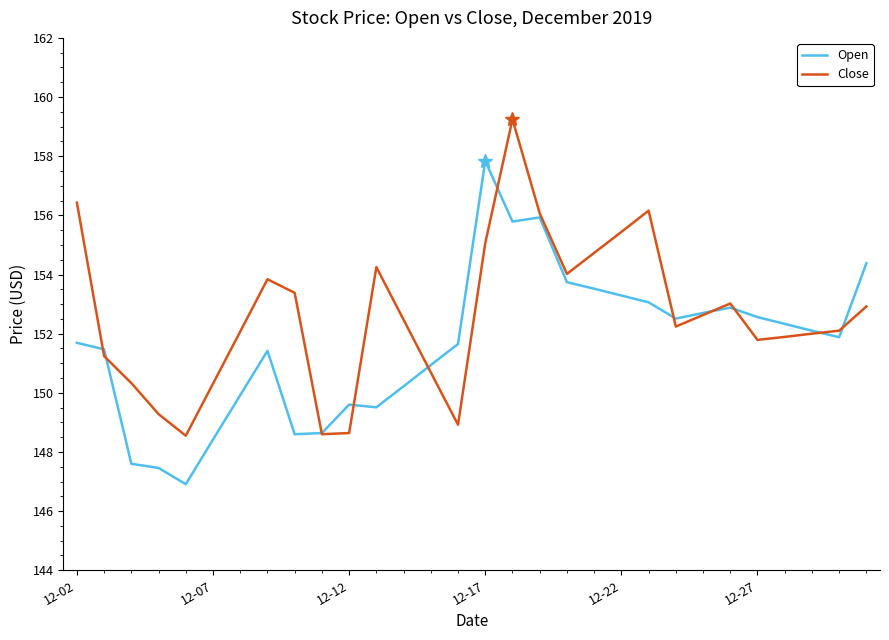

List the series in order of their overall mean, lowest first.

Open, Close